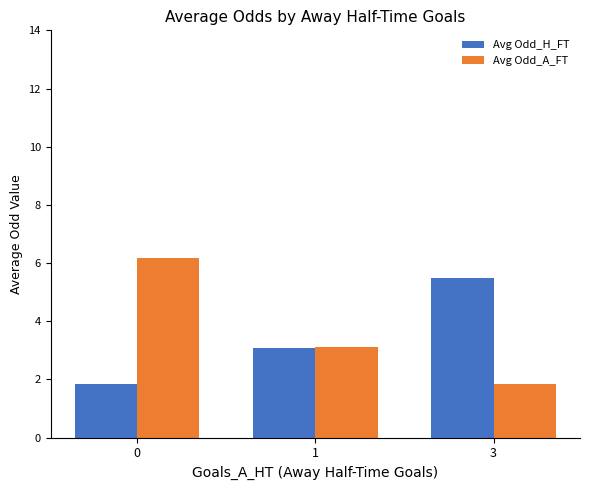

What is the value of the Avg Odd_H_FT bar at the 1st from the left?

1.8